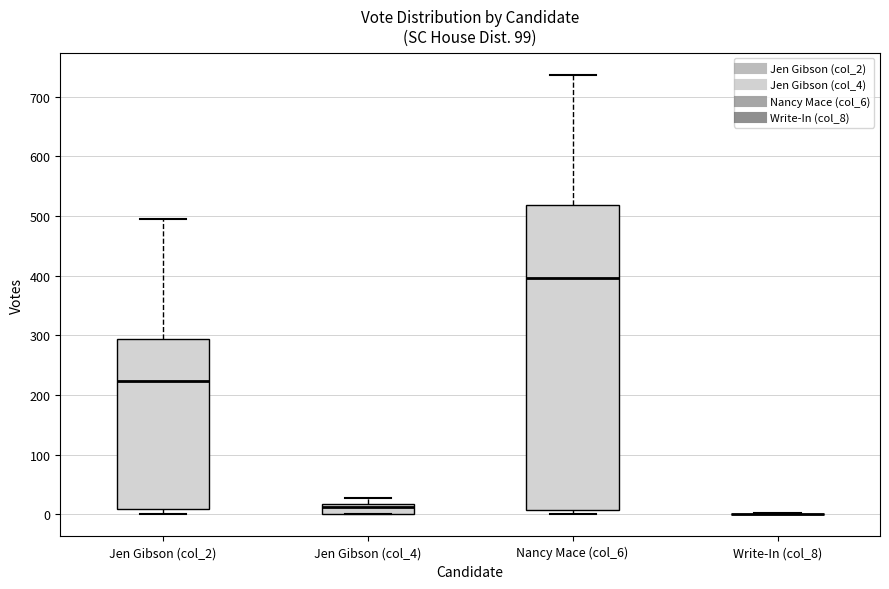

Reading left to right, transcribe this box plot: for each box, give where its median line is, the range the box spans, and where its two whiskers end, as read against the y-axis. The values are not printed on the chart, so give them approximately, as read against the axis.

Jen Gibson (col_2): median 220, box 10 to 290, whiskers 0 to 500
Jen Gibson (col_4): median 10, box 0 to 20, whiskers 0 to 30
Nancy Mace (col_6): median 400, box 10 to 520, whiskers 0 to 740
Write-In (col_8): box collapsed to a line at 0, whiskers 0 to 0